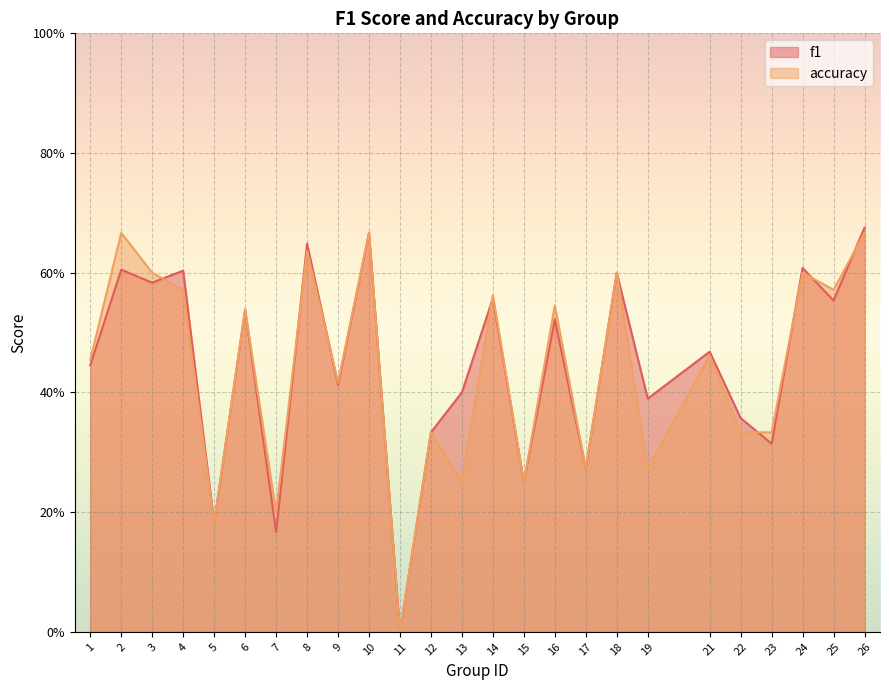

How many lines are shown in the chart?

2